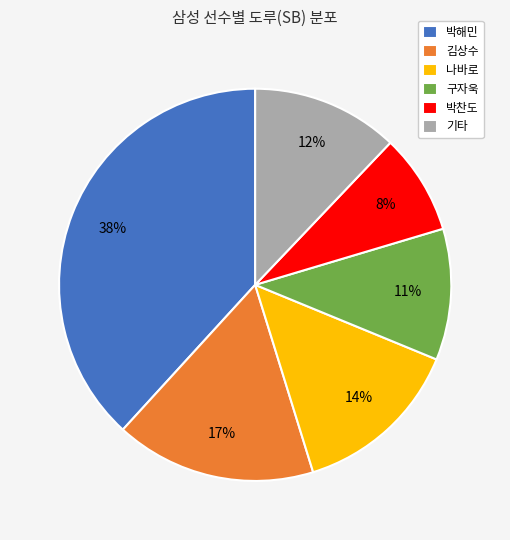

The 기타 slice represents 12% of the pie. True or false?

True